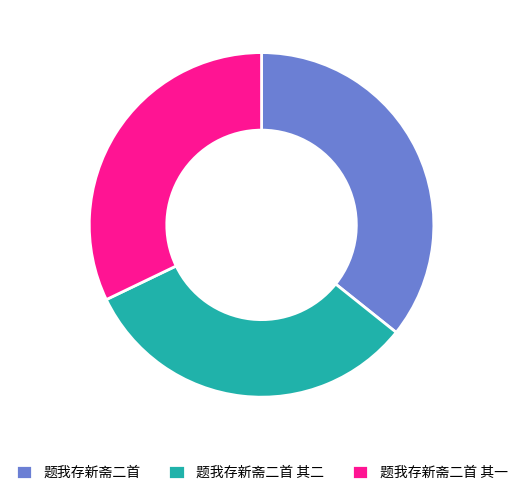

Which category has the biggest portion of the pie?

题我存新斋二首